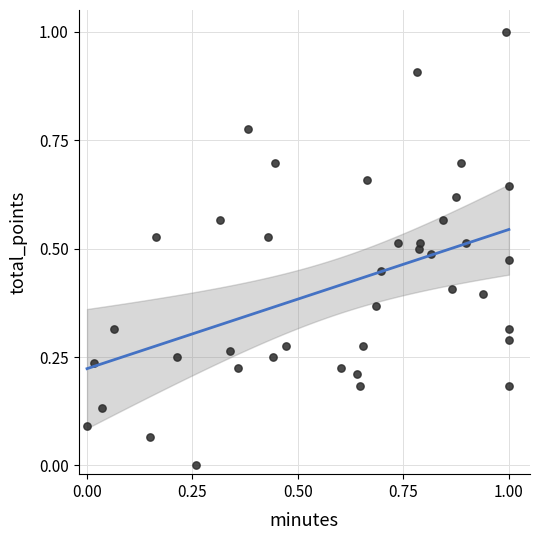

What is the range of X values (max minus min)?

1.0